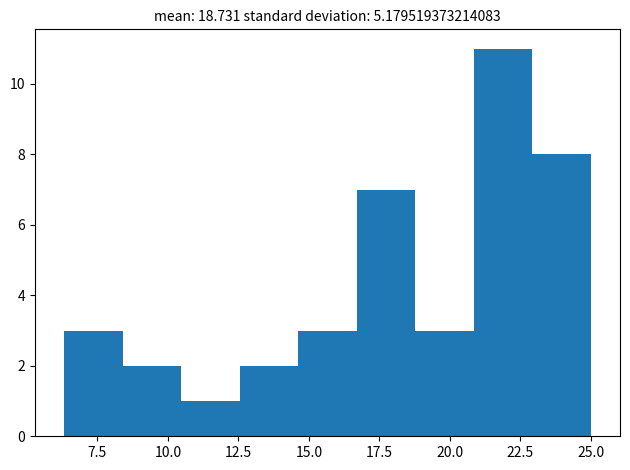

Which range on the x-axis has the tallest bar?

21.0 to 23.0